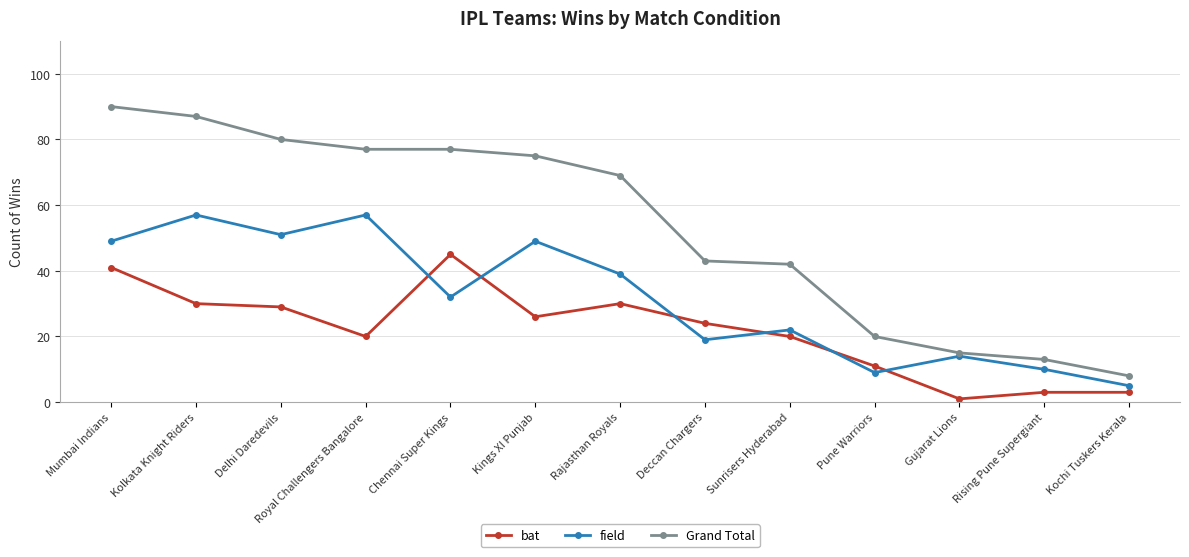

How many lines are shown in the chart?

3